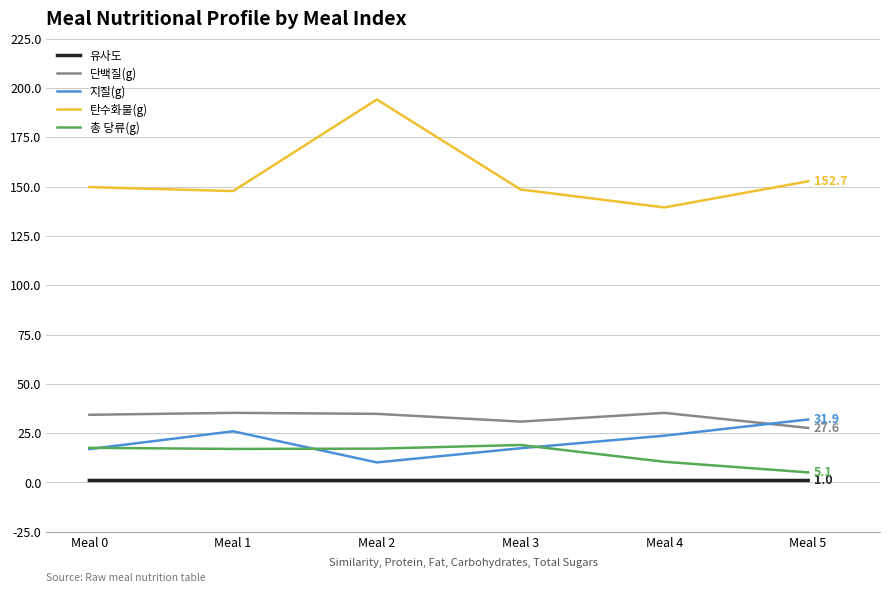

The value of 단백질(g) at Meal 0 is 50.4. True or false?

False